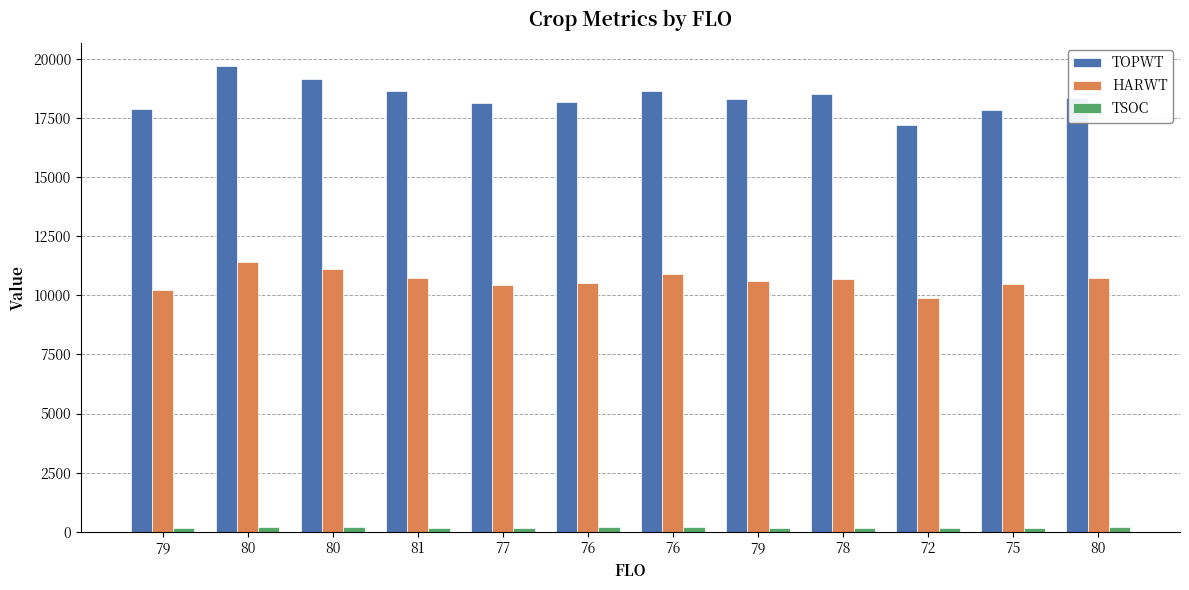

How many data points in HARWT are less than 10690?

6